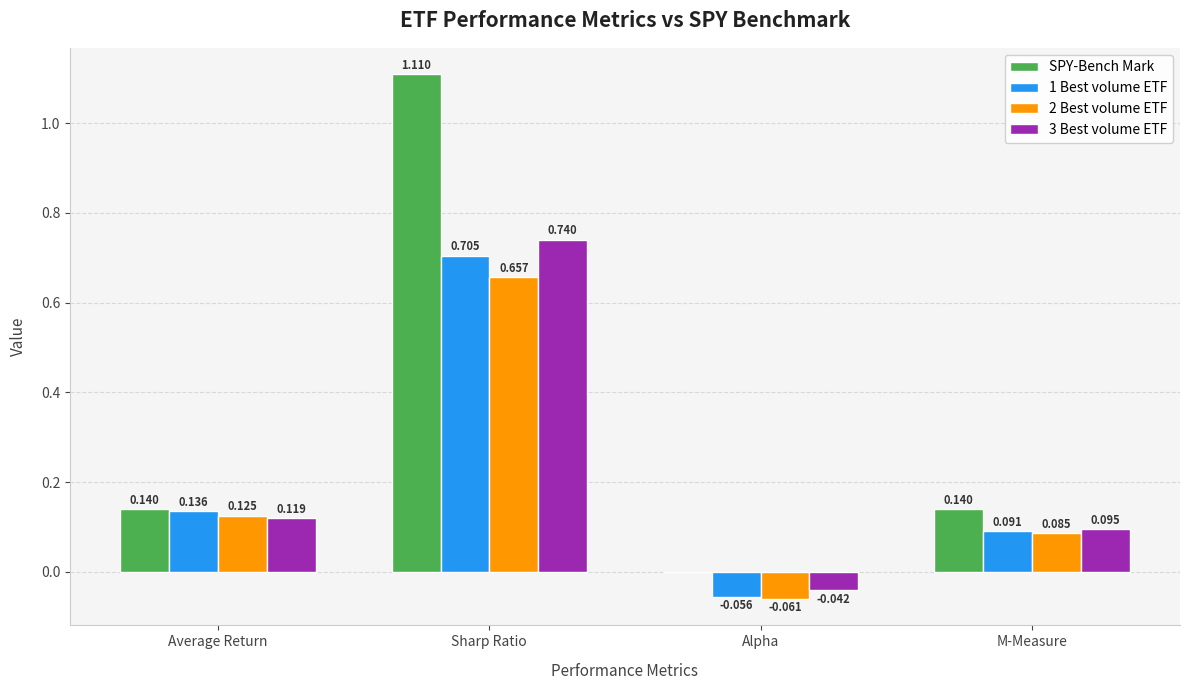

At which label does 3 Best volume ETF reach its peak?

Sharp Ratio